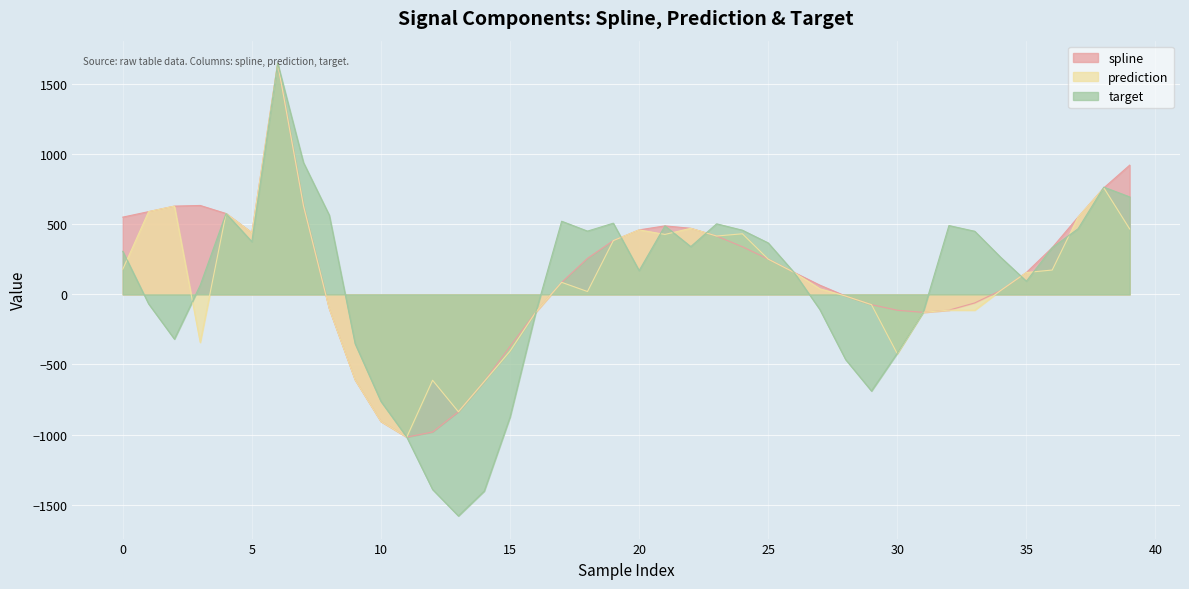

What is the sum of the spline values at 20 and 39?

1382.8